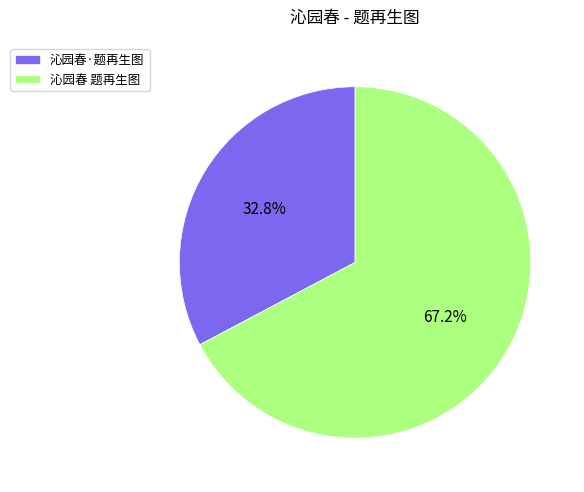

To the nearest percent, what percentage of the pie is 沁园春·题再生图?

33%